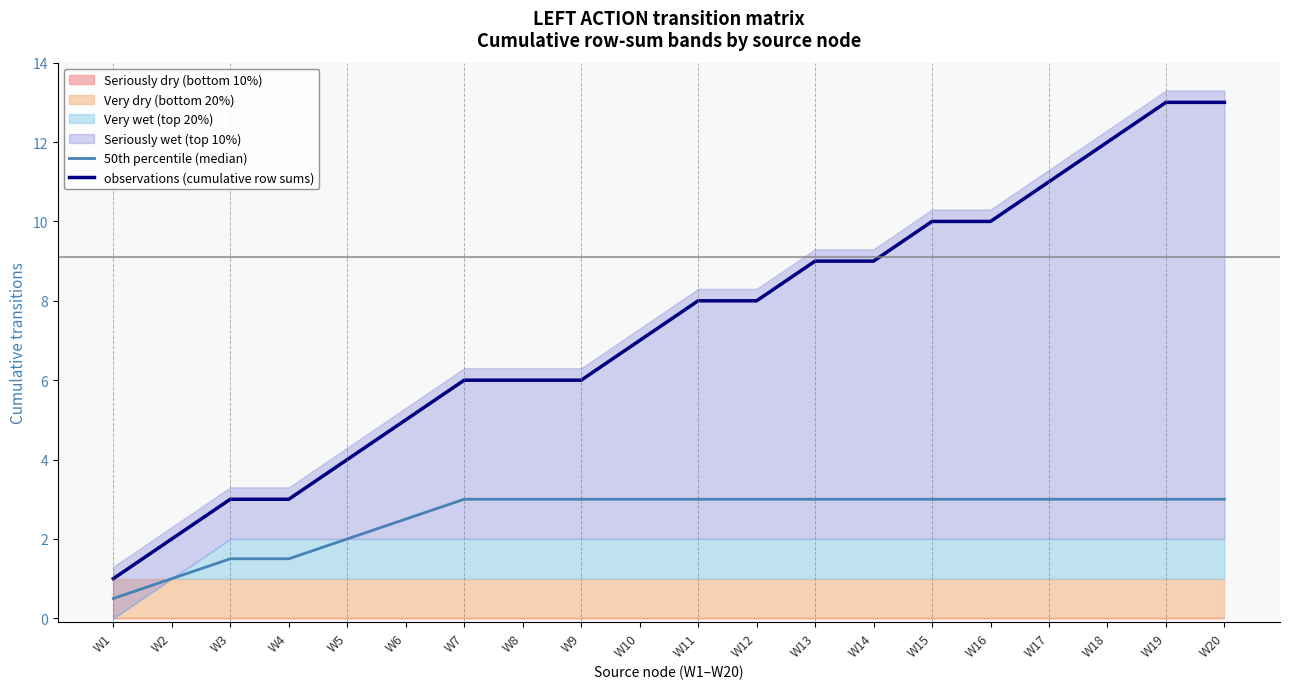

Does the chart display data point markers on the line(s)?

No